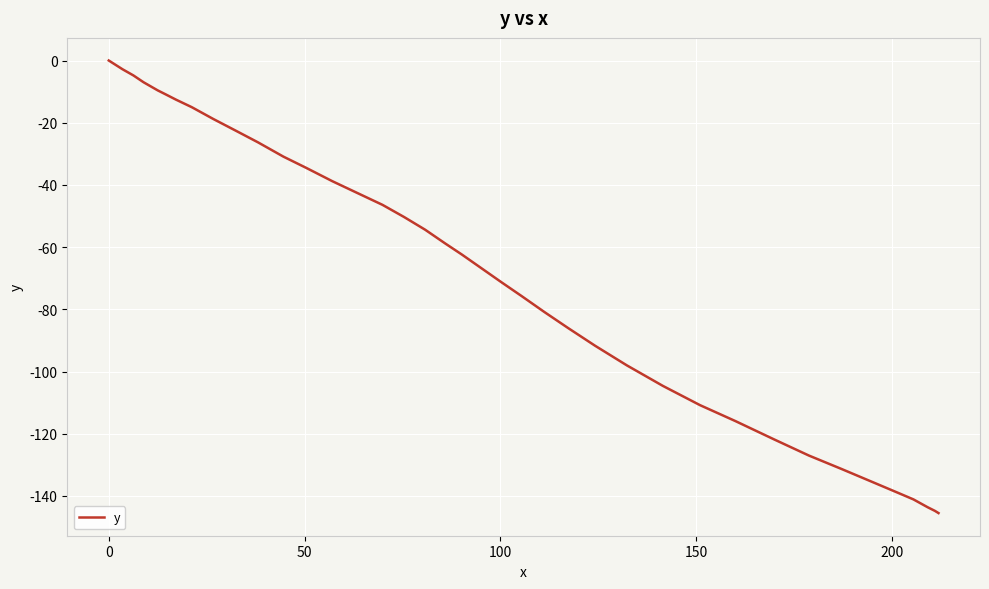

What is the minimum value shown in the chart?

-145.5